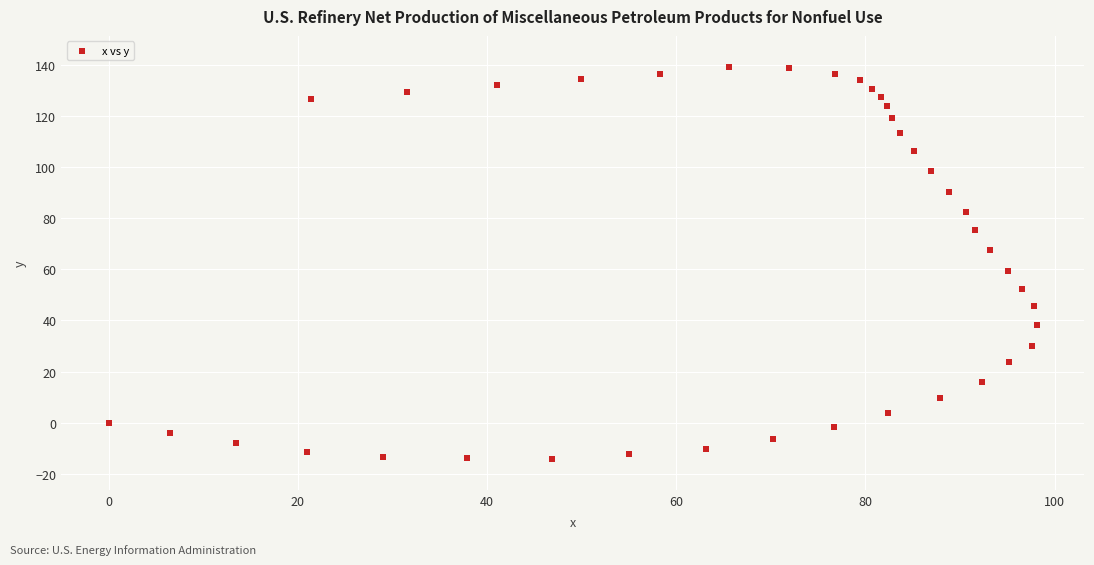

What Y value in the scatter plot is closest to 62?

59.5